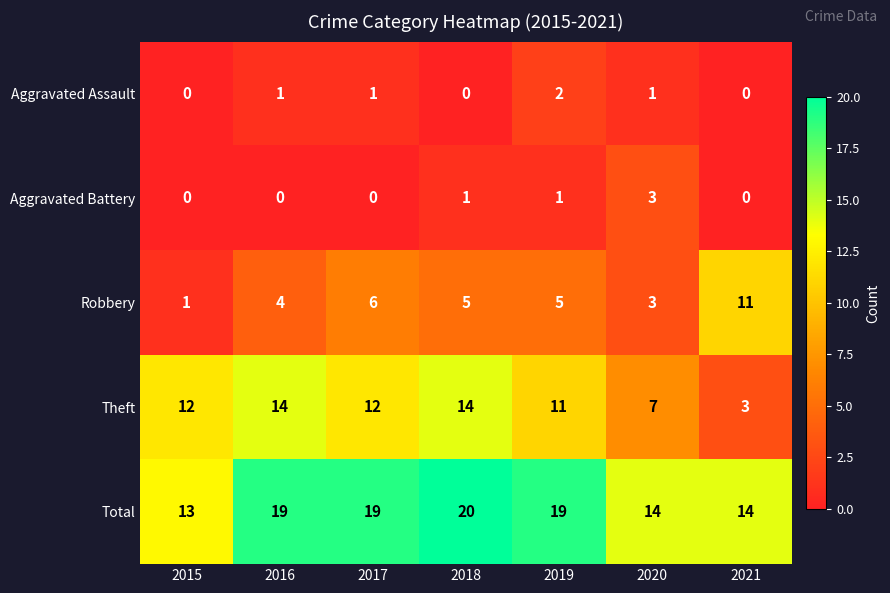

Which series has the largest total across all categories?

Total